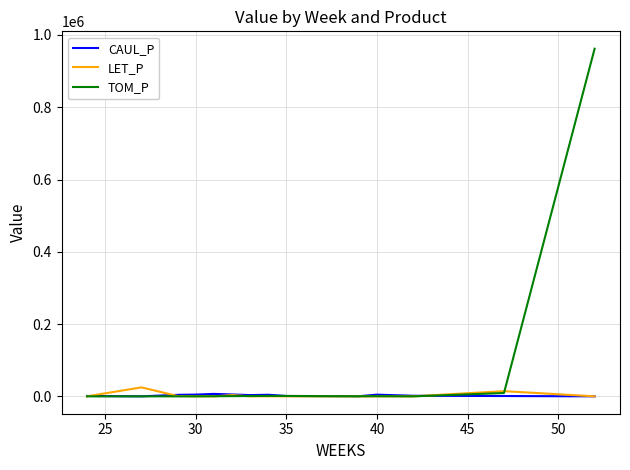

Which series has the largest total across all categories?

TOM_P